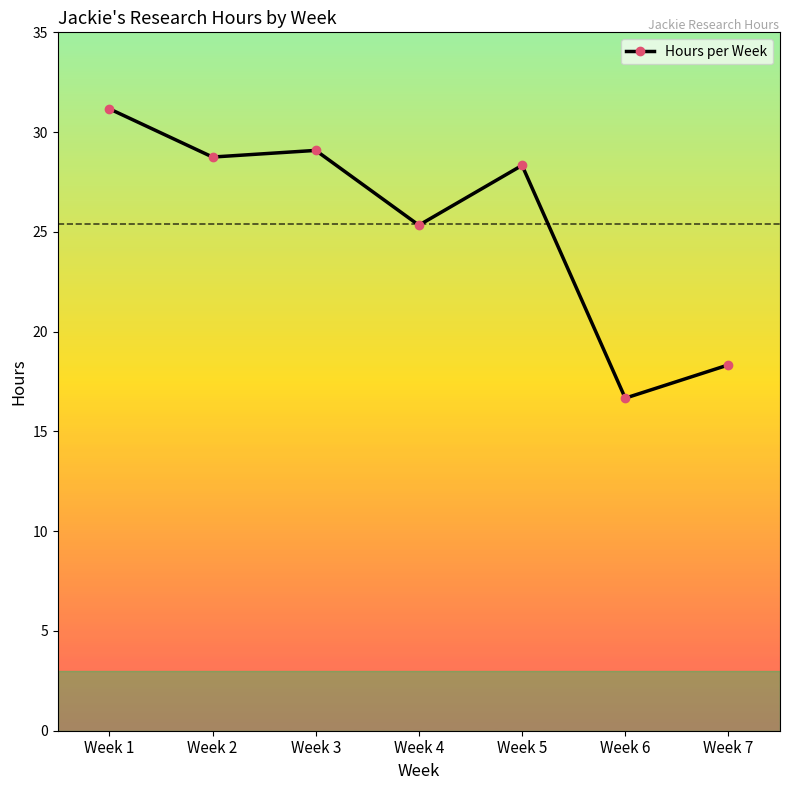

How many lines are shown in the chart?

1